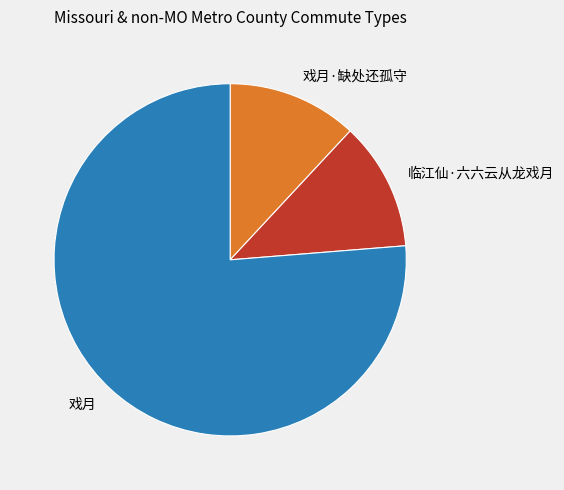

Does any single category account for the majority?

Yes